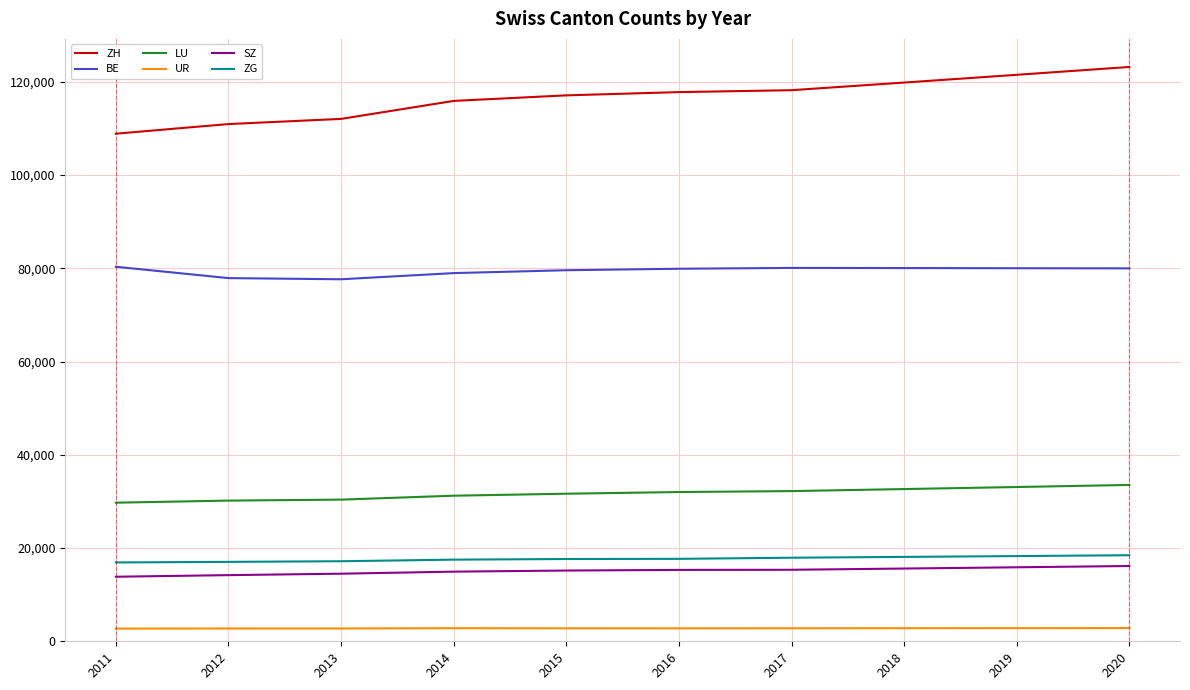

True or false: ZG and BE cross at least once.

False